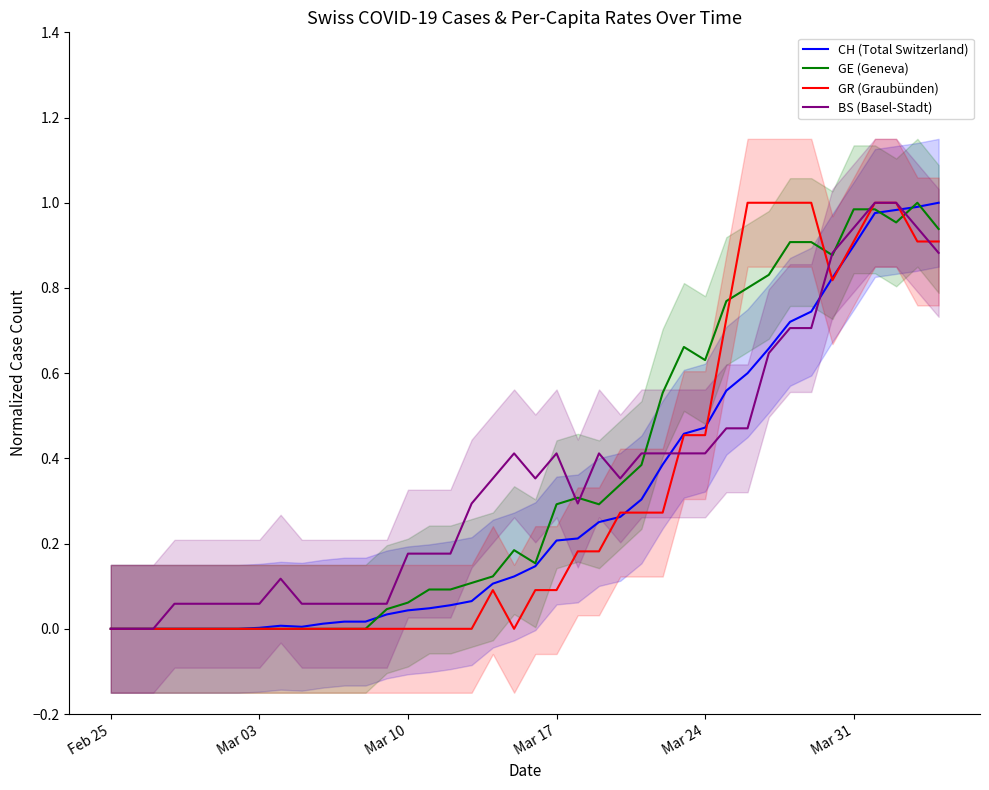

Which category has the lowest value across all series?

Feb 25